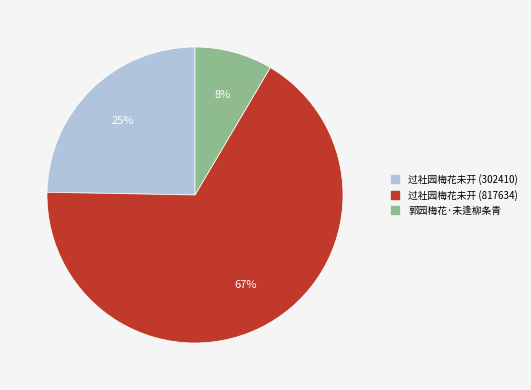

Is there any slice that represents more than half of the pie?

Yes